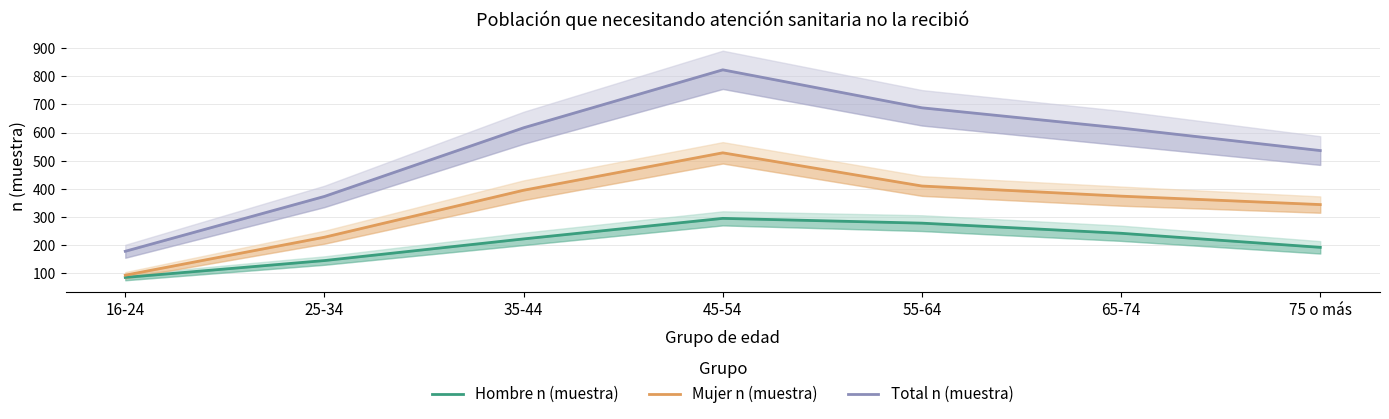

At which category is the sum across all series the highest?

45-54